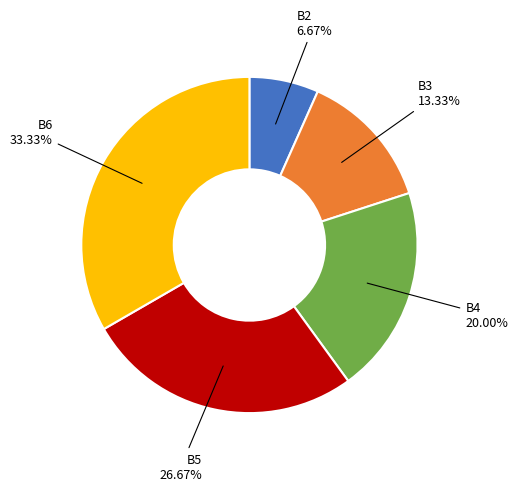

To the nearest percent, what portion does B4 represent?

20%